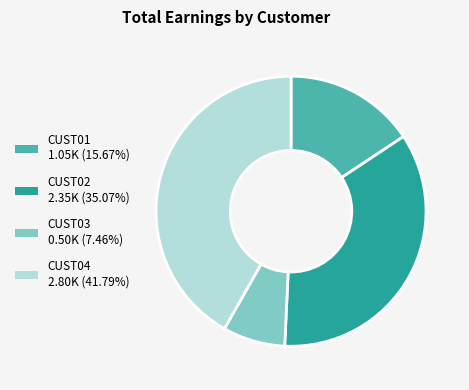

Approximately how many times larger is the value at CUST04 2.80K (41.79%) compared to CUST01 1.05K (15.67%)?

2.7